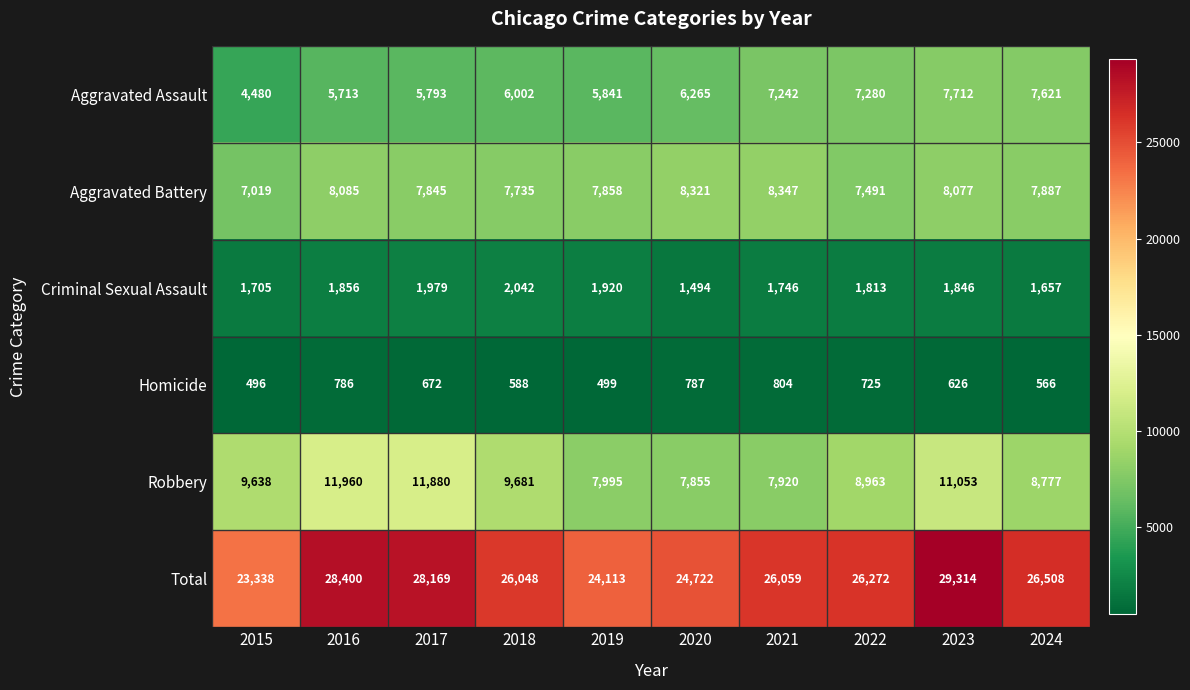

Which series changed the most between 2015 and 2021?

Aggravated Assault